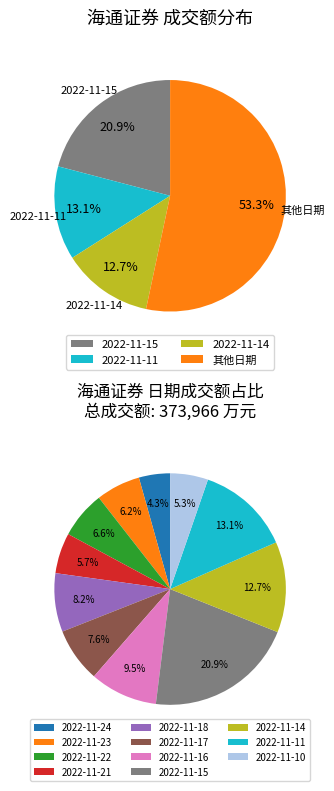

Rank the categories by value from lowest to highest.

2022-11-24, 2022-11-10, 2022-11-21, 2022-11-23, 2022-11-22, 2022-11-17, 2022-11-18, 2022-11-16, 2022-11-14, 2022-11-11, 2022-11-15